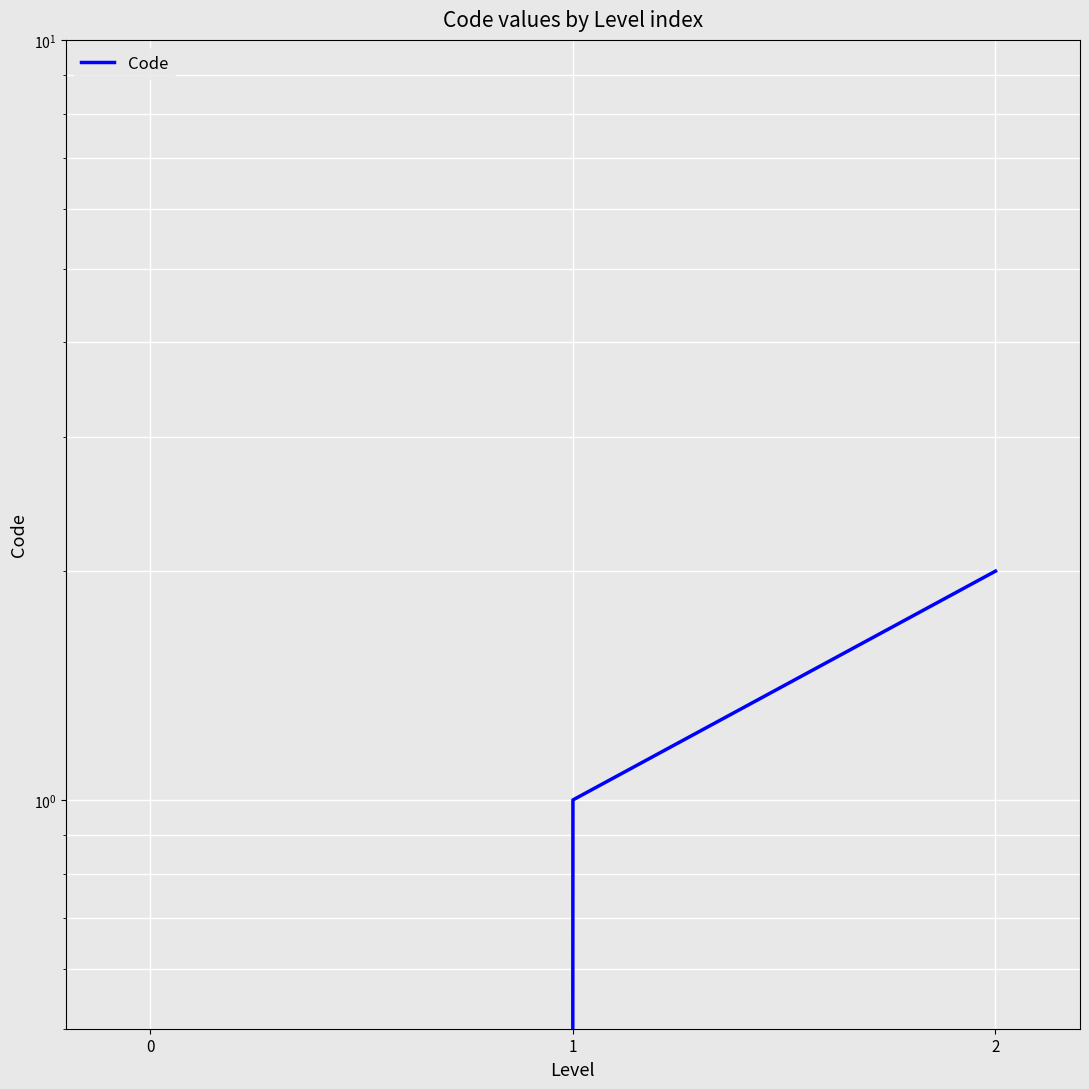

Count the number of data series in this chart.

1